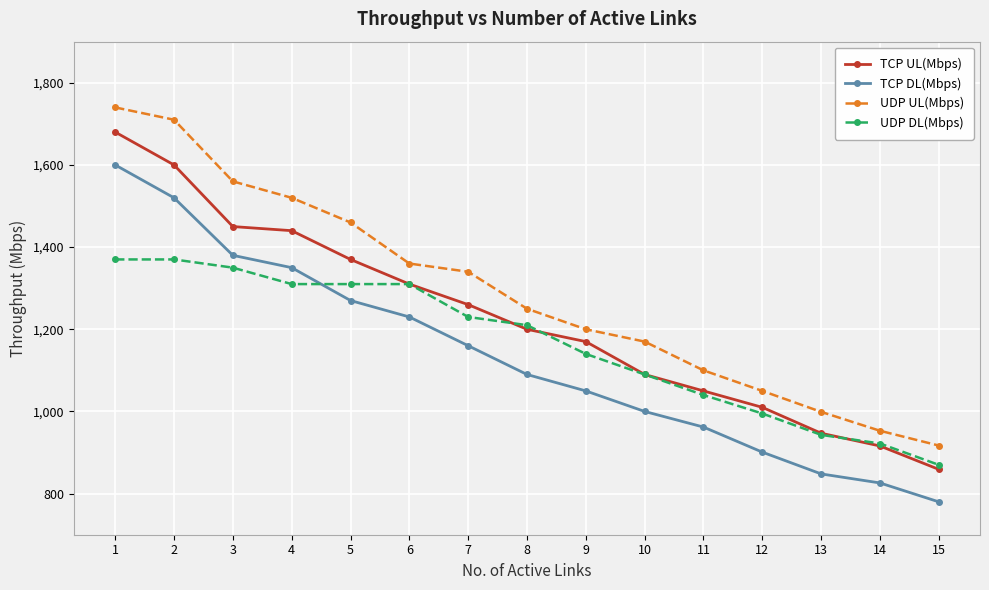

How many lines are shown in the chart?

4